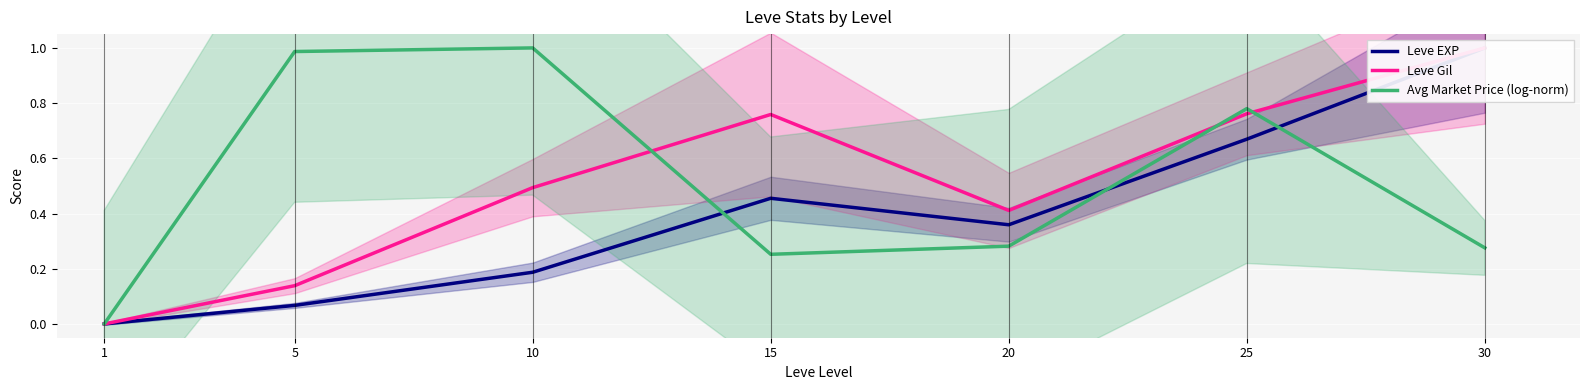

How many intersections are there between Leve Gil and Avg Market Price (log-norm)?

3